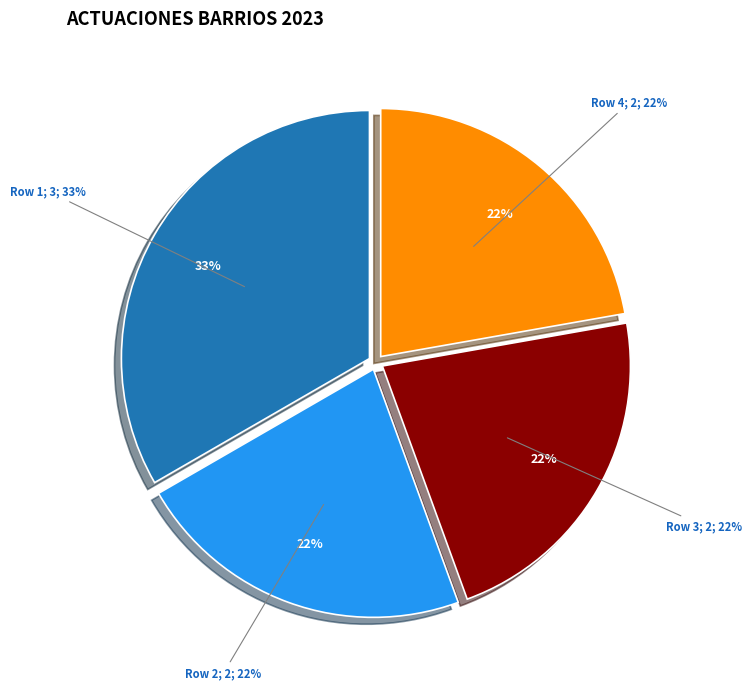

True or false: 3 accounts for 22% of the total.

True